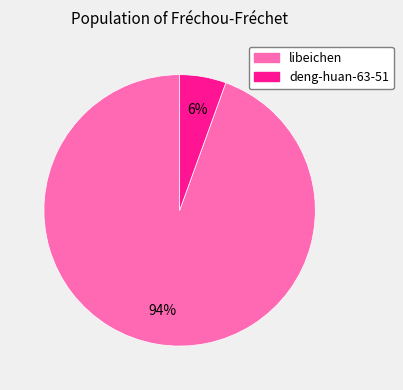

To the nearest percent, what is the combined percentage of libeichen and deng-huan-63-51?

100%